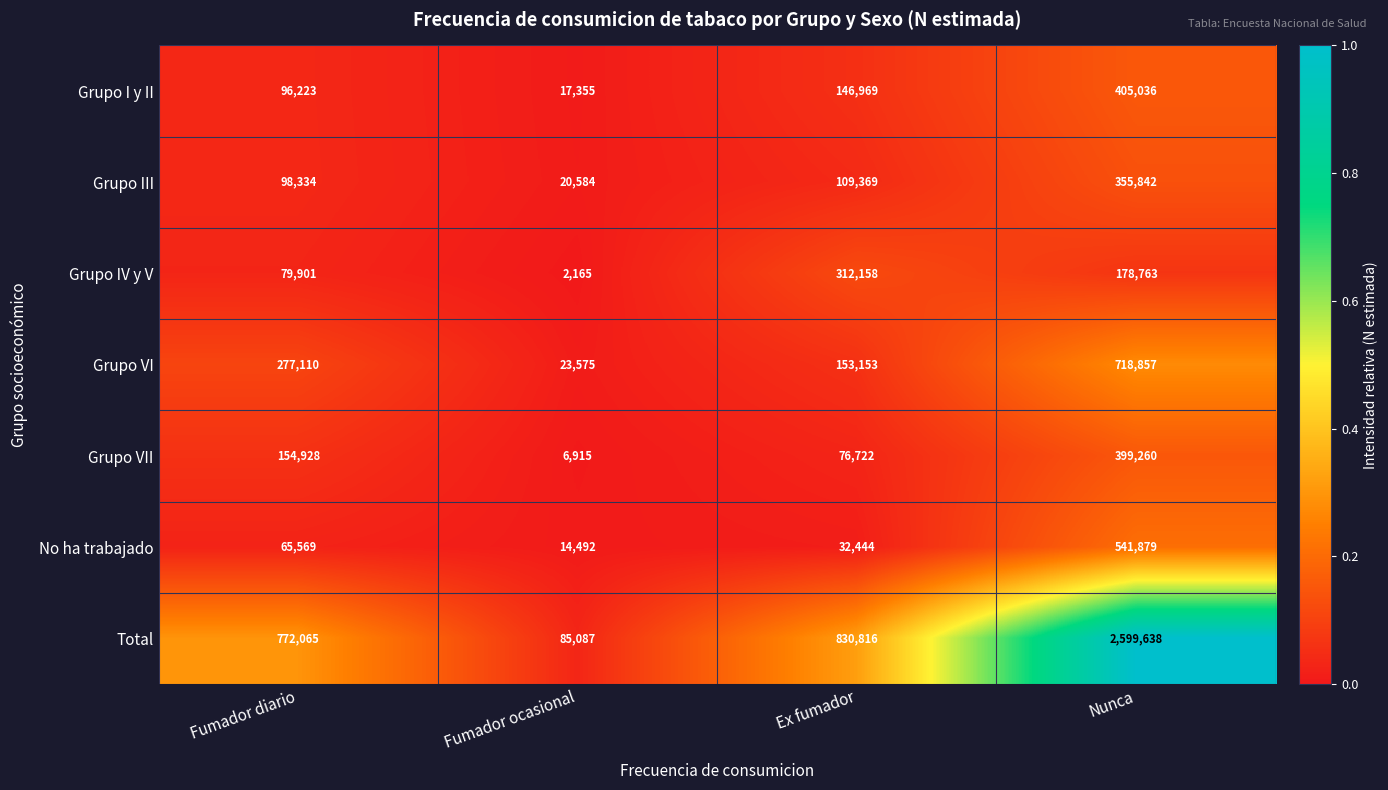

What is the spread (max minus min) of values at Nunca?

2420875